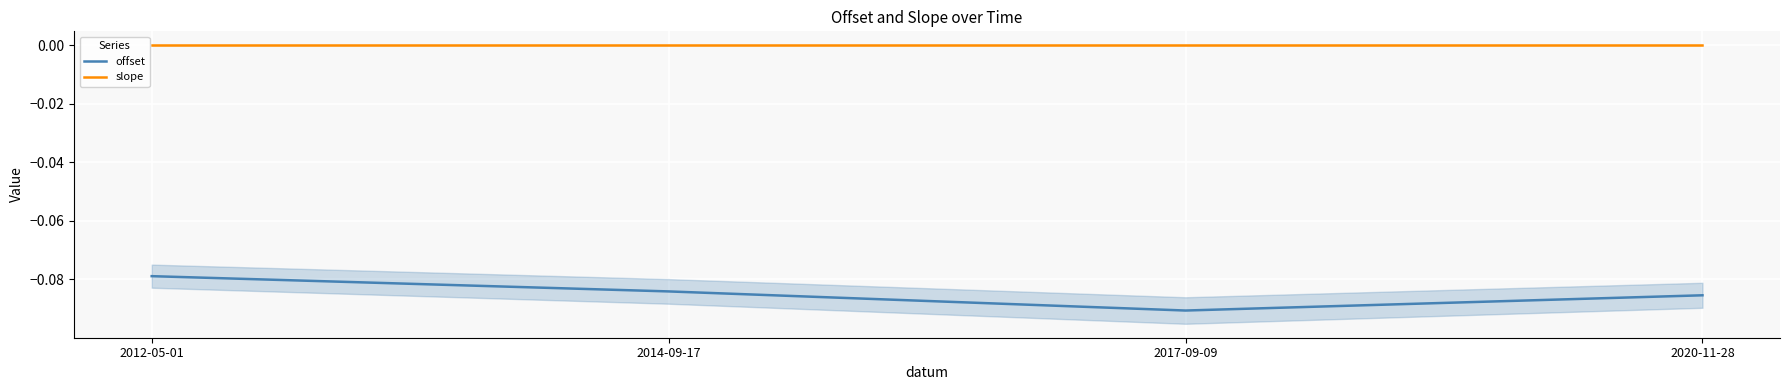

How many lines are shown in the chart?

2